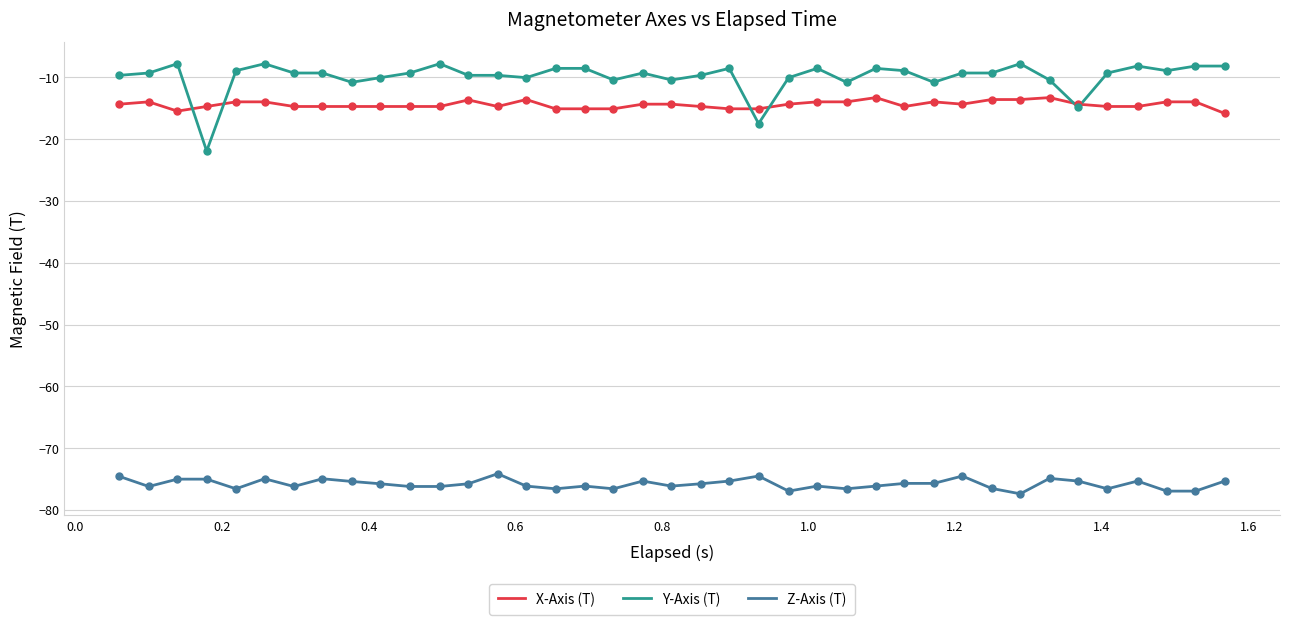

Which series has the widest spread of values?

Y-Axis (T)